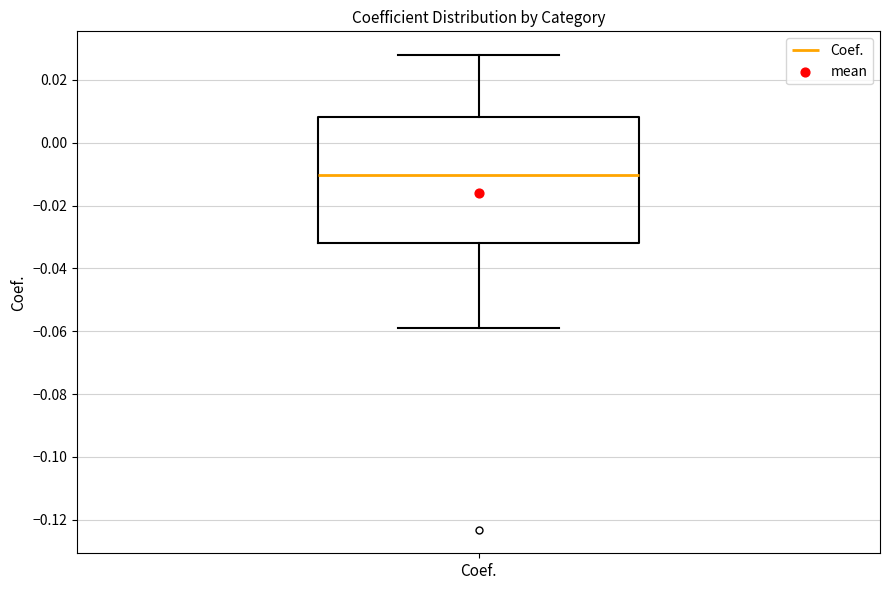

Transcribe this box plot: give where the median line is, the range the box spans, and where the two whiskers end, as read against the y-axis. The values are not printed on the chart, so give them approximately, as read against the axis.

median -0.010, box -0.032 to 0.008, whiskers -0.060 to 0.028